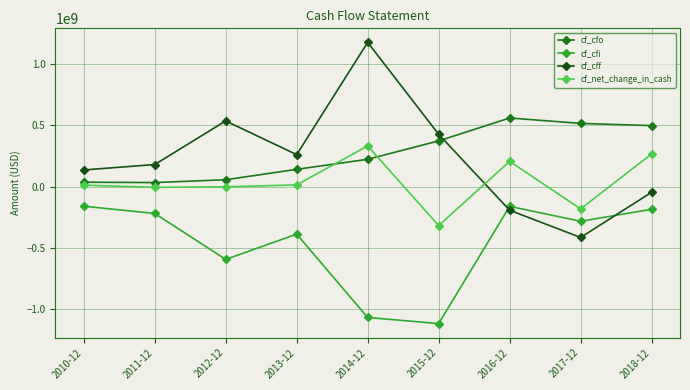

How many values in the cf_cfi series exceed -283000000?

4